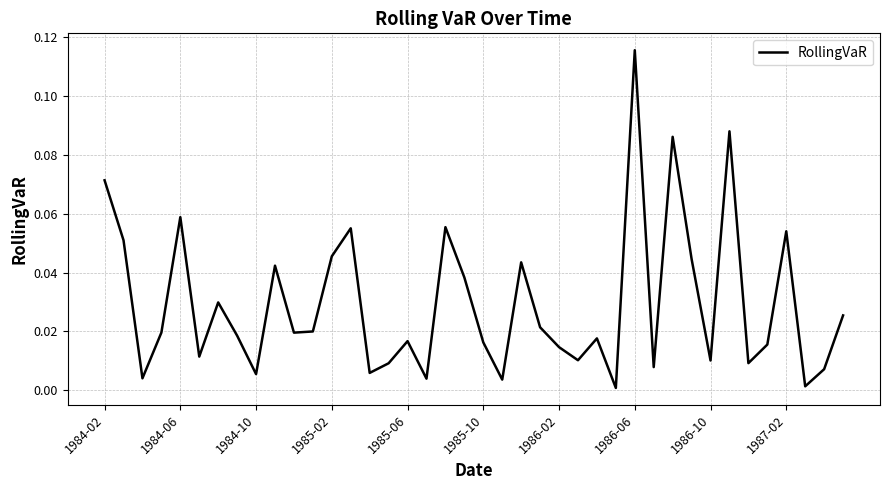

Does the chart have visible grid lines?

Yes